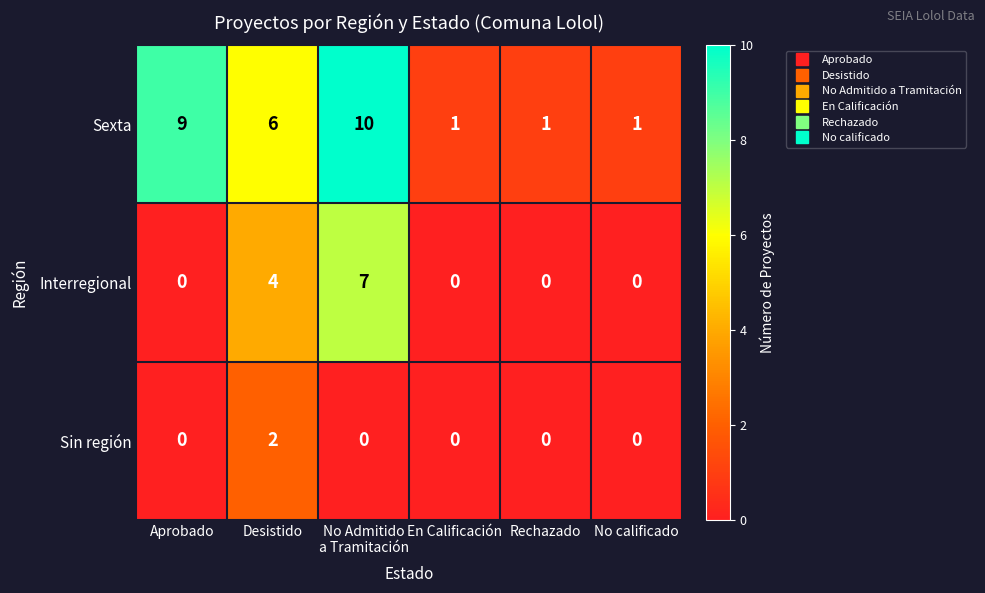

What is the difference between the highest and lowest values at En Calificación?

1